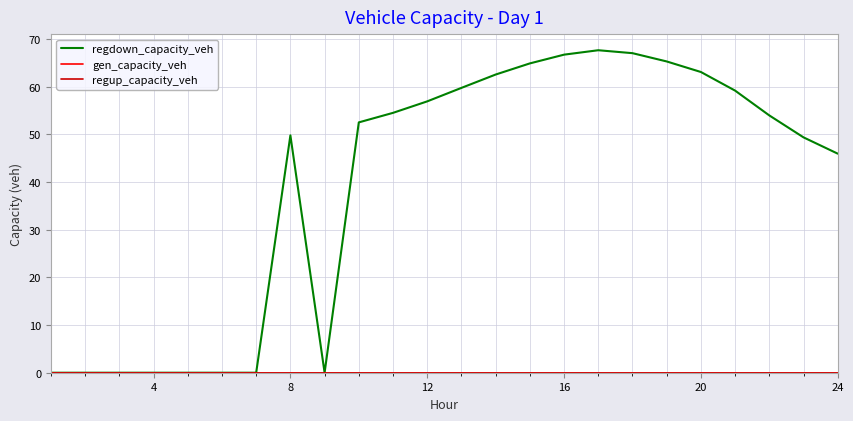

Is this an area chart (filled region under the line)?

No